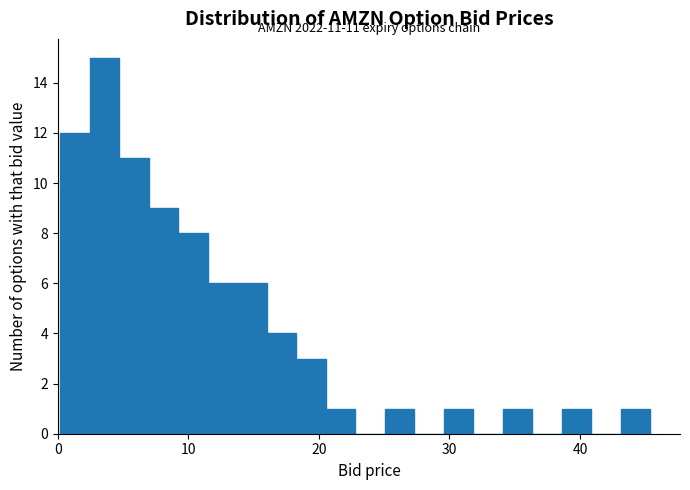

Around what value on the x-axis is the tallest bar? Give the approximate position of its centre, as read against the axis.

4